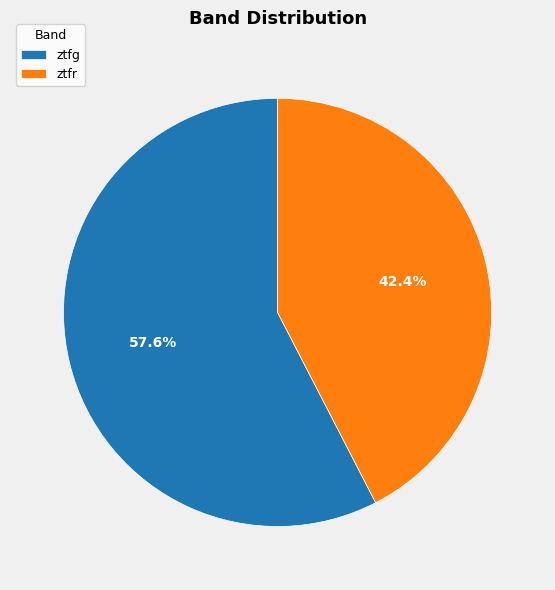

To the nearest percent, what percentage of the pie is ztfr?

42%